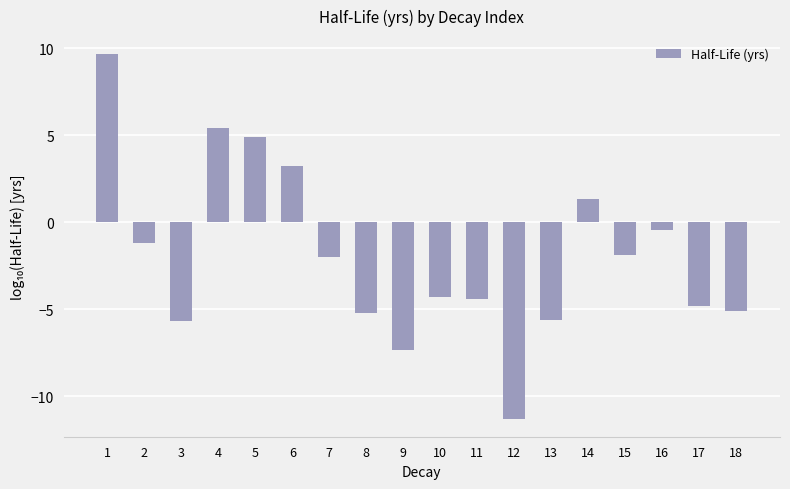

What is the smallest value displayed?

-11.3